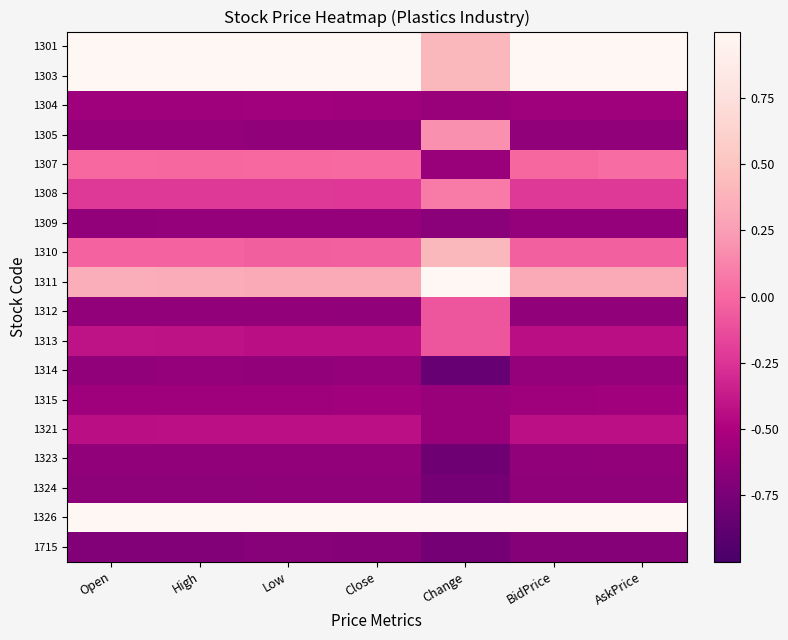

Between AskPrice and Change, which is larger?

AskPrice